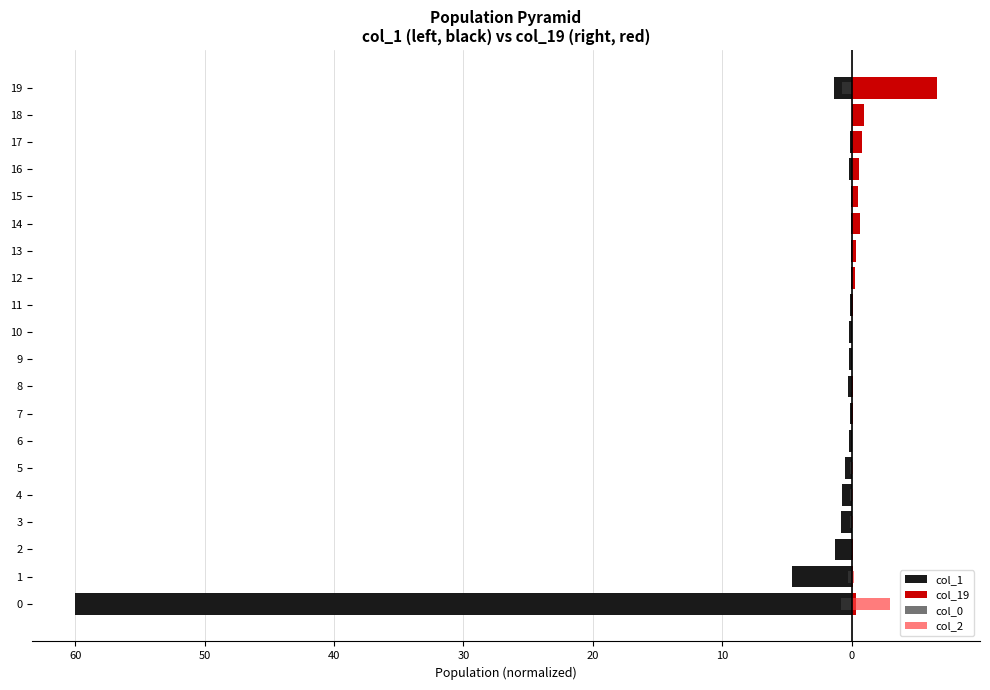

The col_1 series shows -0.3 at 8. True or false?

True